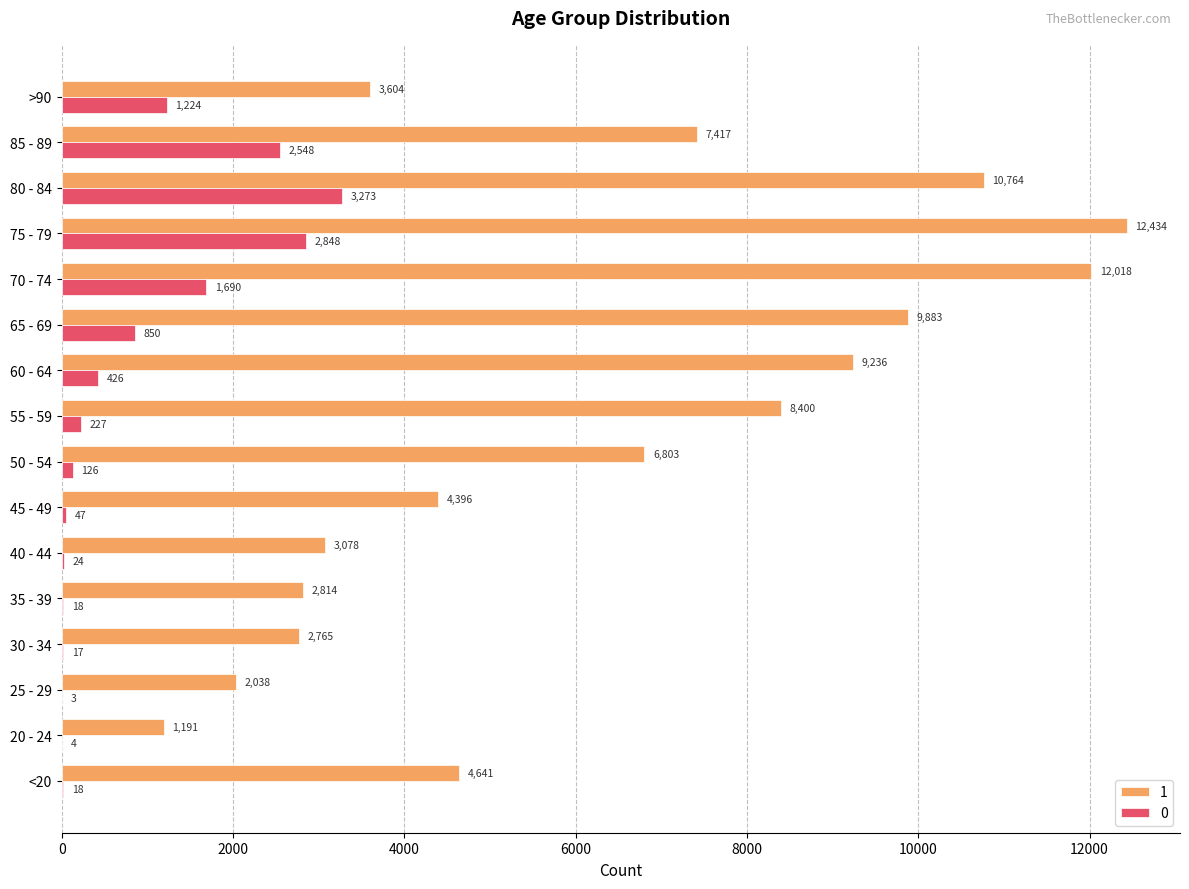

What is the sum of the 1 values at 75 - 79 and 35 - 39?

15248